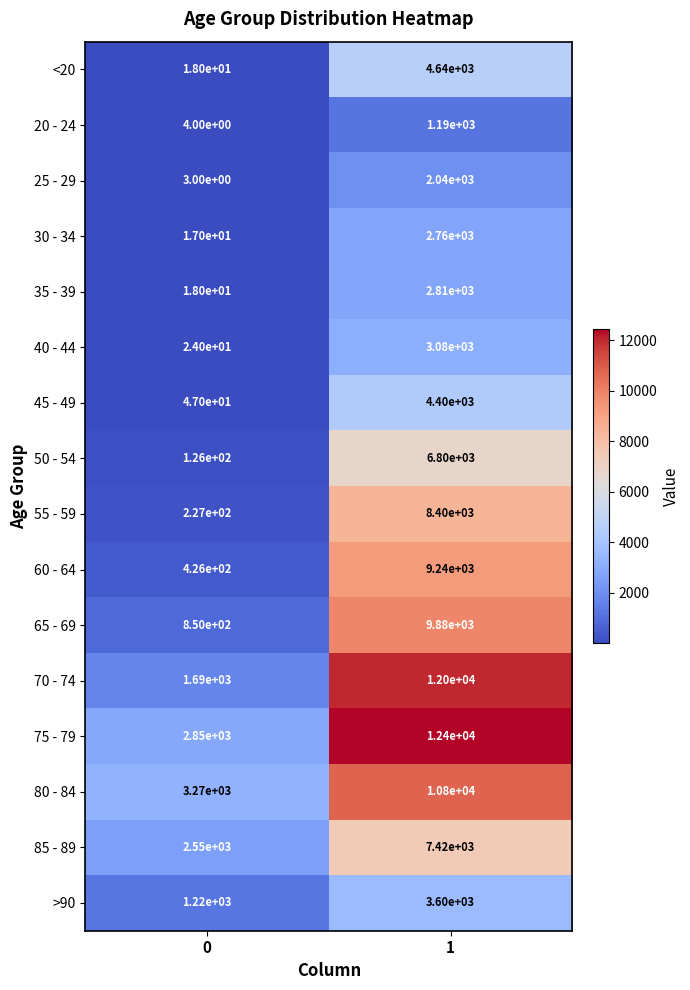

The 35 - 39 series shows 1572 at 1. True or false?

False